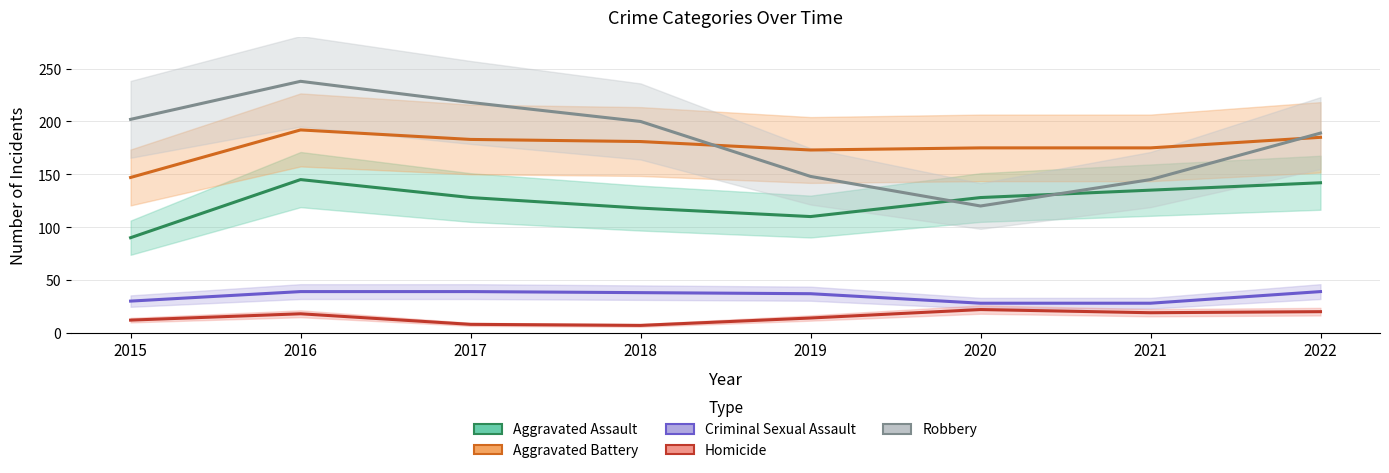

True or false: Aggravated Battery and Homicide intersect in this chart.

False